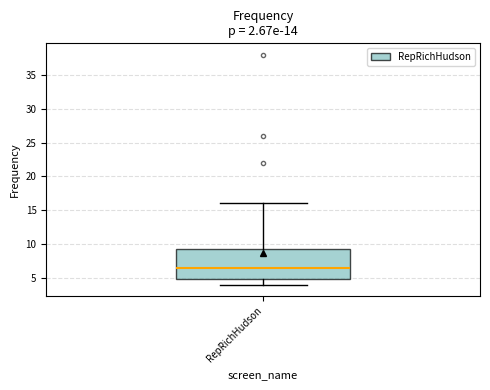

Where does the median line of the box for RepRichHudson sit on the y-axis? The values are not printed on the chart, so give them approximately, as read against the axis.

6.5